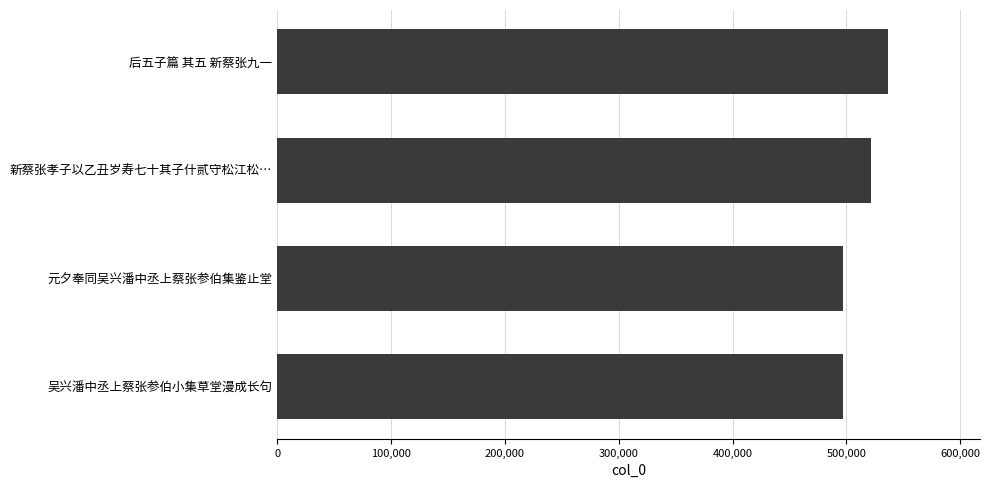

At which category does the chart reach its peak across all series?

后五子篇 其五 新蔡张九一